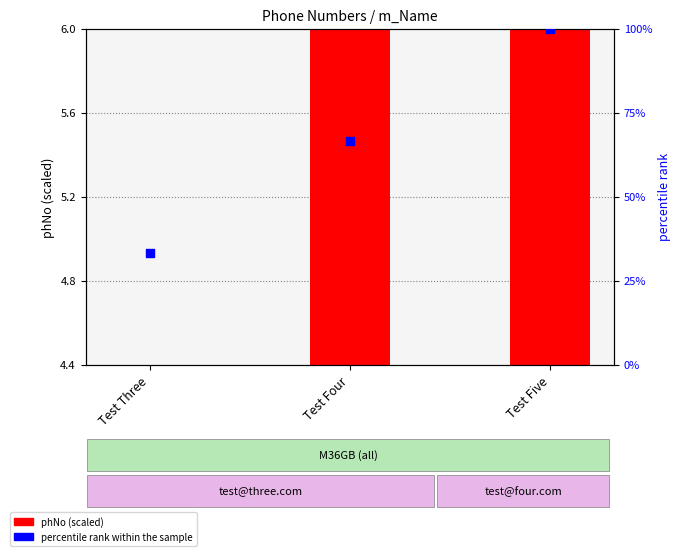

At which category is the sum across all series the highest?

Test Five